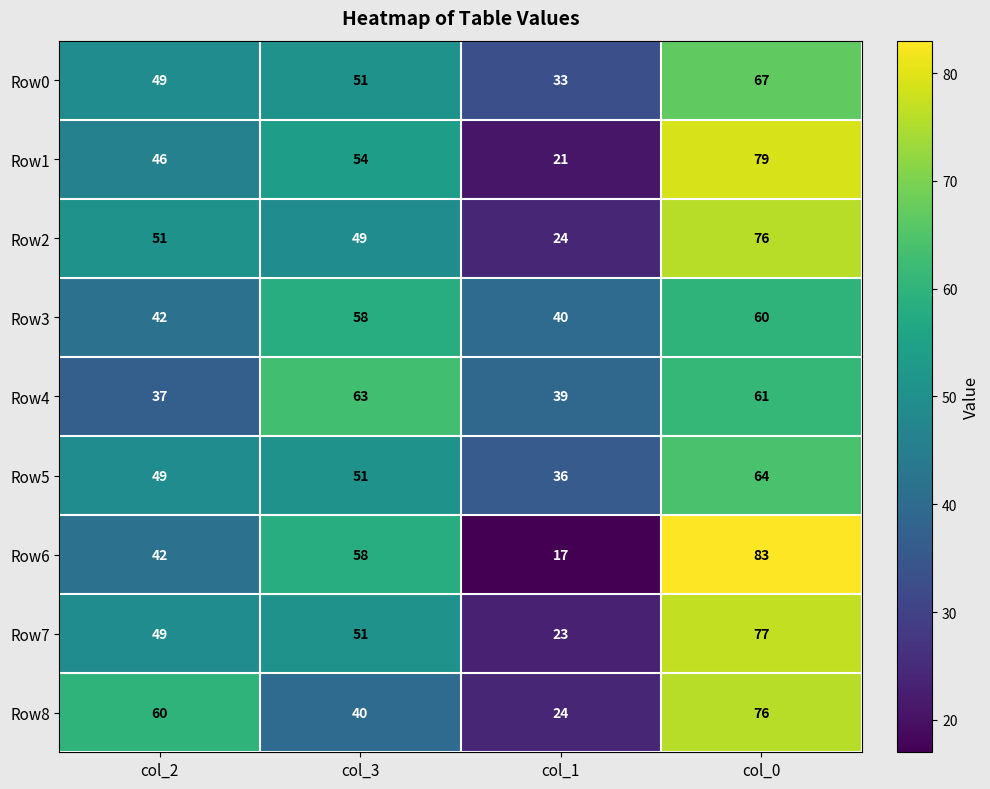

Where is Row3 nearest to the value 50?

col_2